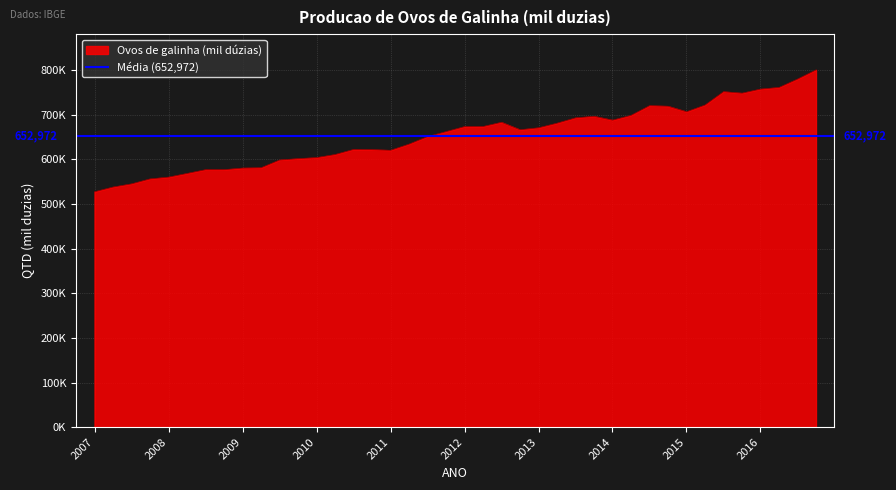

The value at 2007 is 794476. True or false?

False